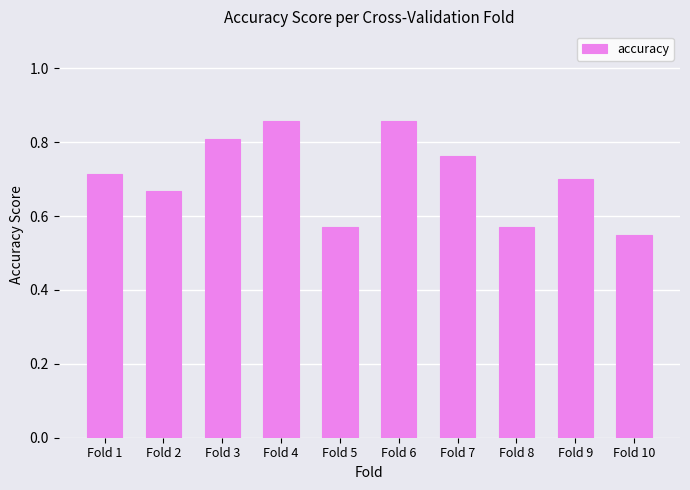

The value at Fold 1 is 1.1. True or false?

False